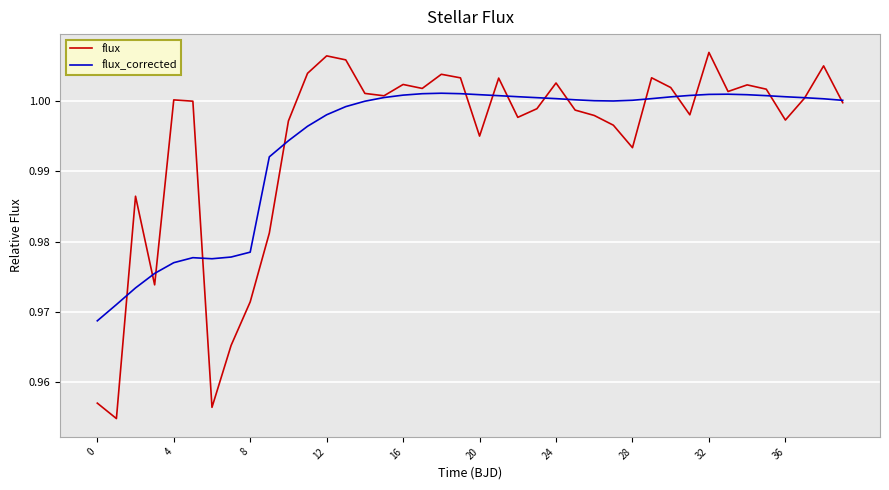

List the series in order of their peak value, lowest first.

flux_corrected, flux